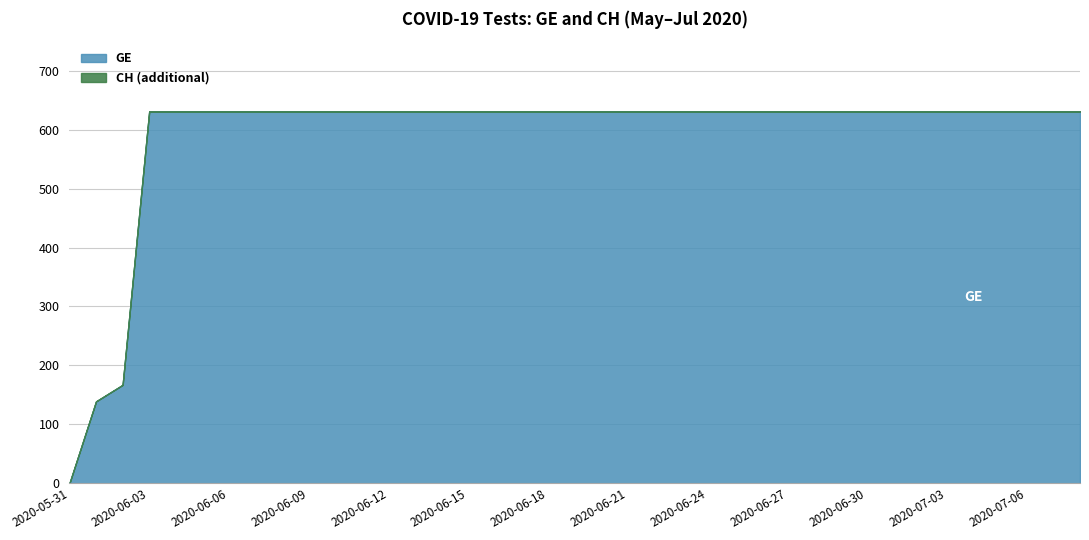

The CH series shows 631 at 2020-06-20. True or false?

True